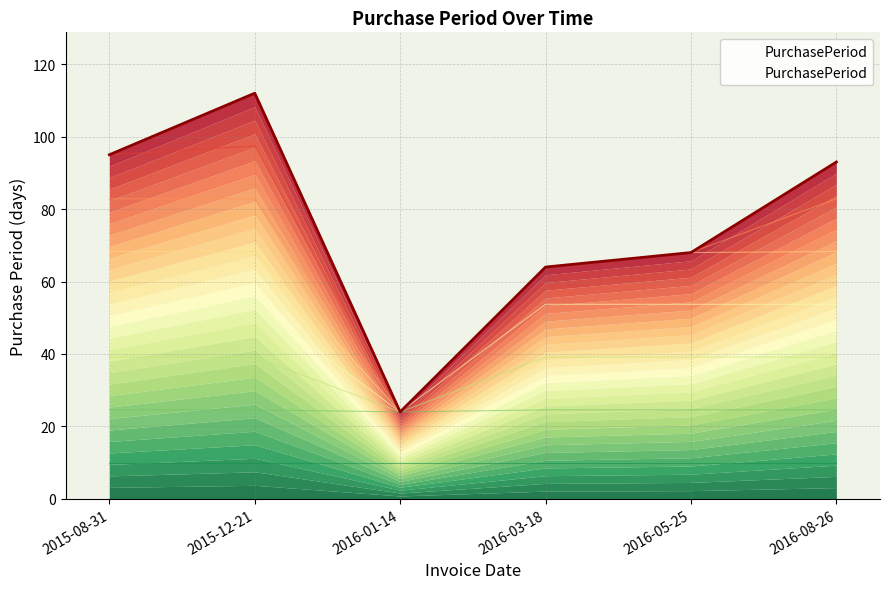

Reading left to right, extract all data points from this chart.

95	112	24	64	68	93